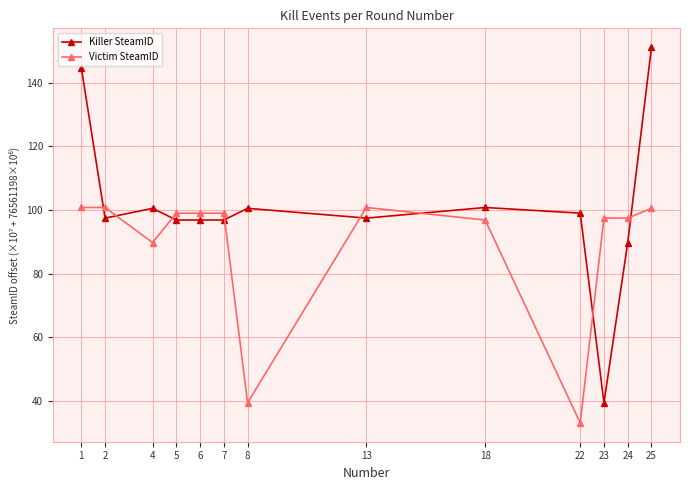

Is the value of Victim SteamID at 5 greater than the value of Killer SteamID at 25?

No